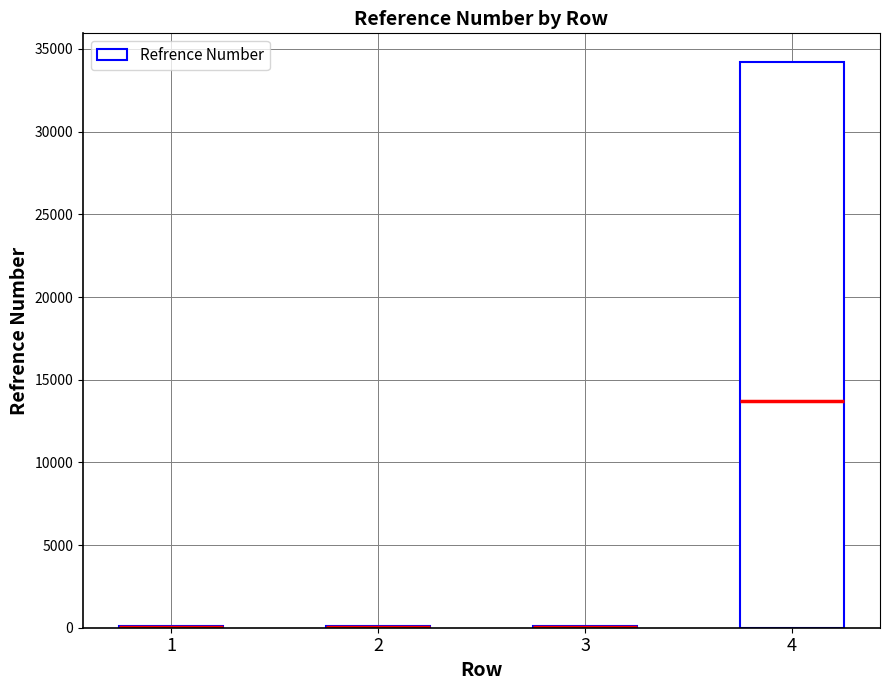

What is the difference between the maximum and second lowest values?

34133